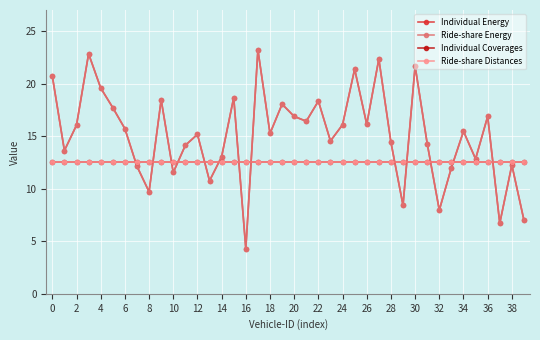

Is this an area chart (filled region under the line)?

No